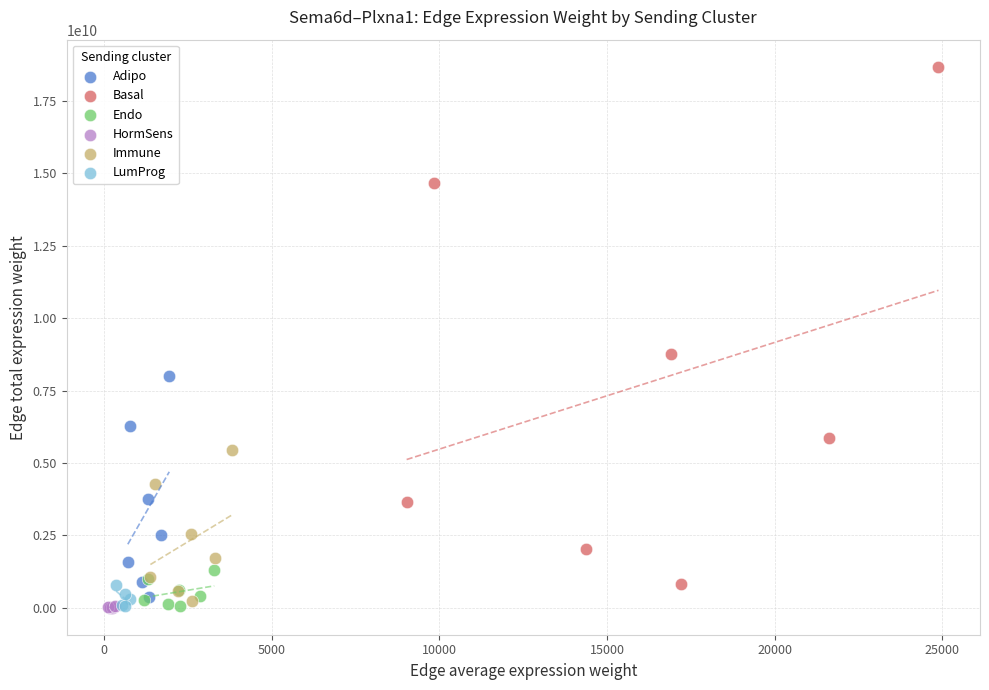

Which series reaches the maximum Y coordinate?

Basal